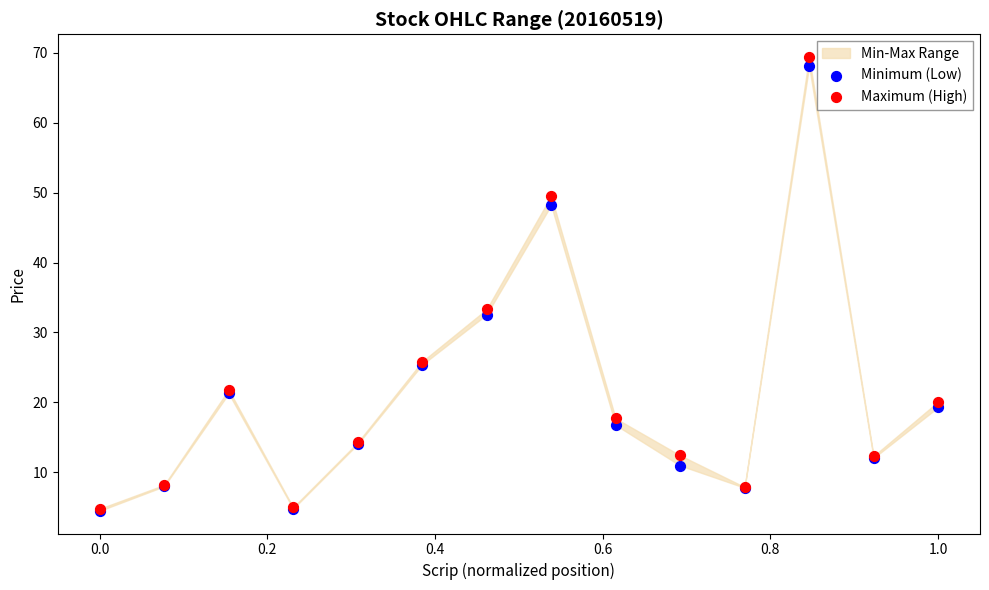

In the Minimum (Low) series, what Y value is closest to 36?

32.6